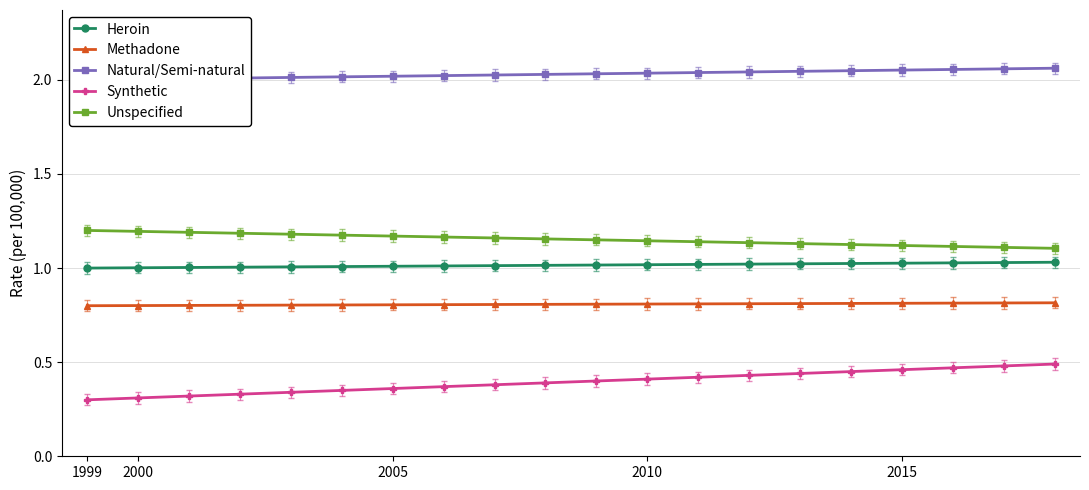

What is the lowest value of the Methadone series?

0.8